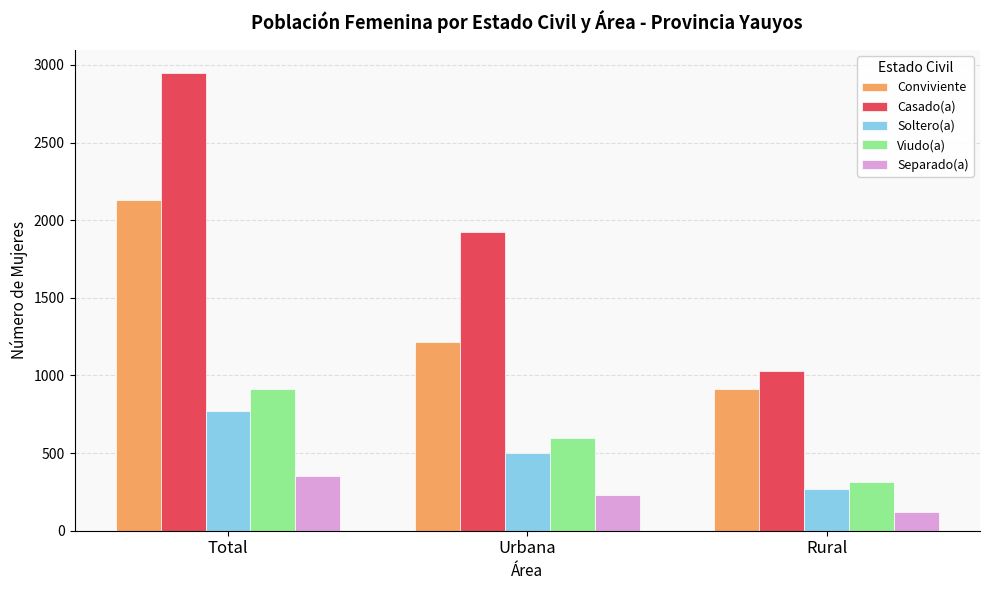

What is the approximate value of Viudo(a) at Urbana, to the nearest 100?

600